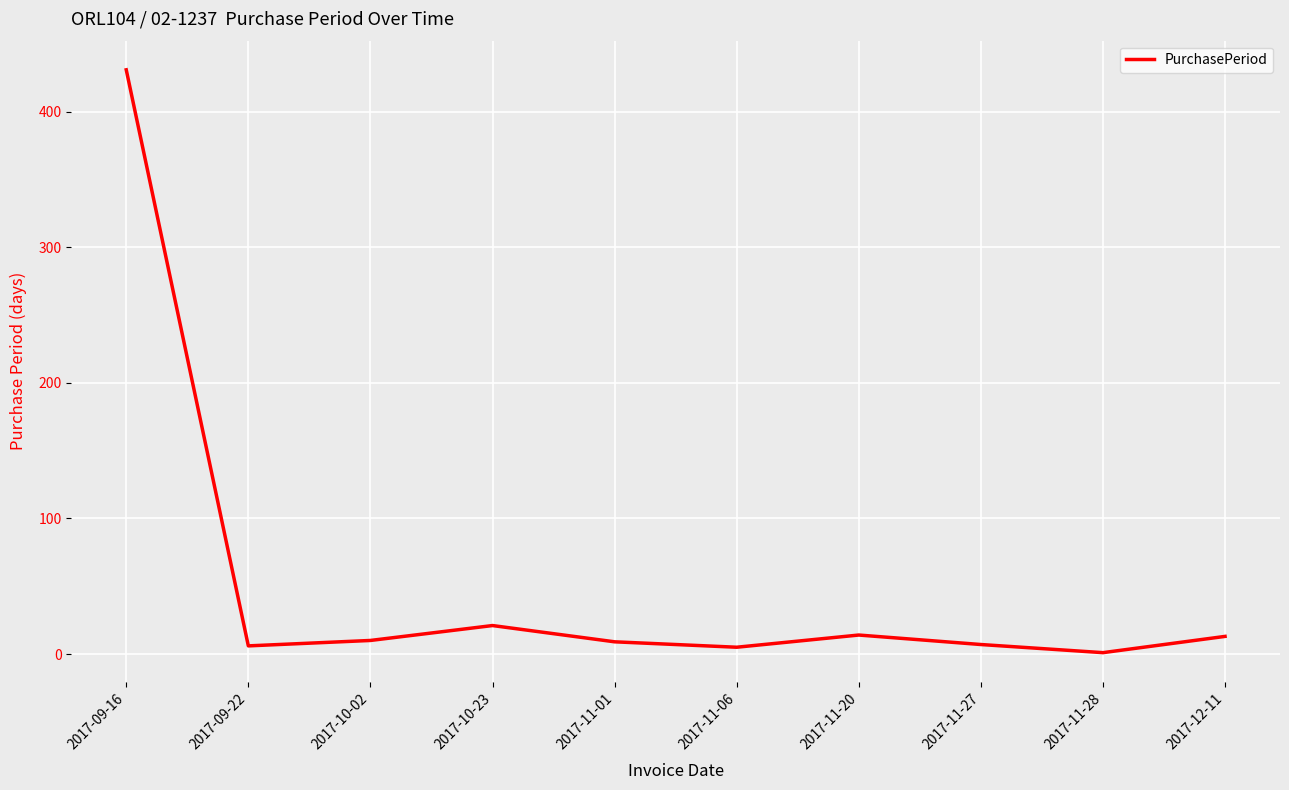

Where does the data first go above 10?

2017-09-16